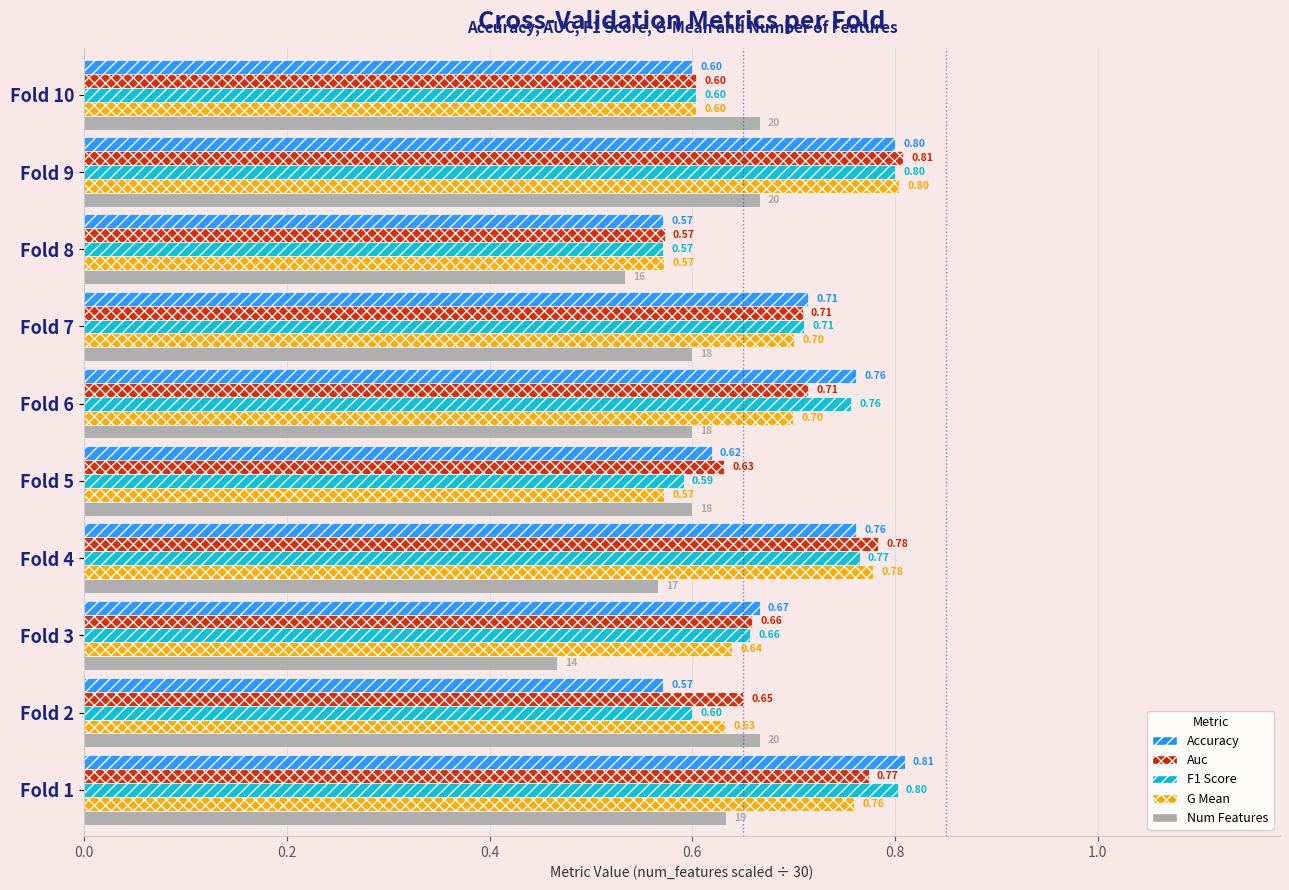

What is the total value across all series at Fold 10?

3.1